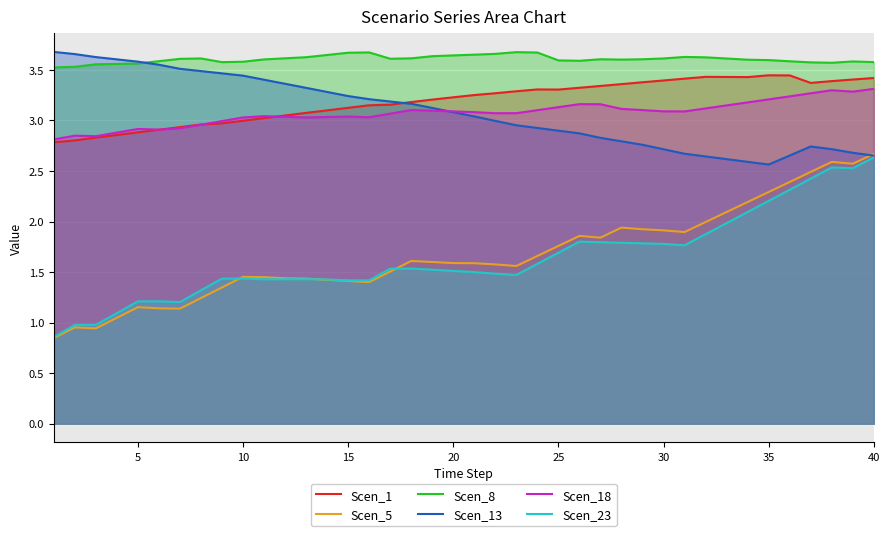

Rank the series by their maximum value, from highest to lowest.

Scen_13, Scen_8, Scen_1, Scen_18, Scen_5, Scen_23